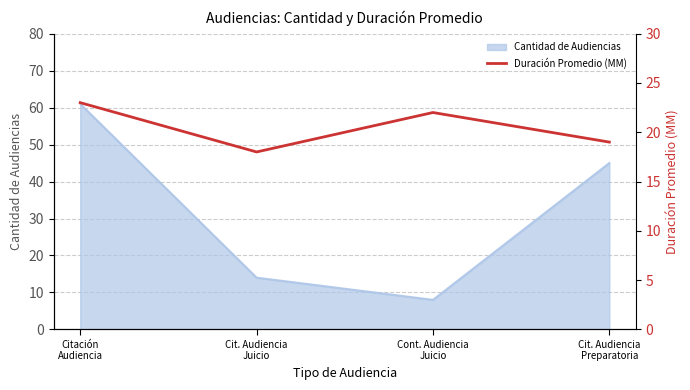

True or false: there are more than 2 points higher than both neighbors.

False